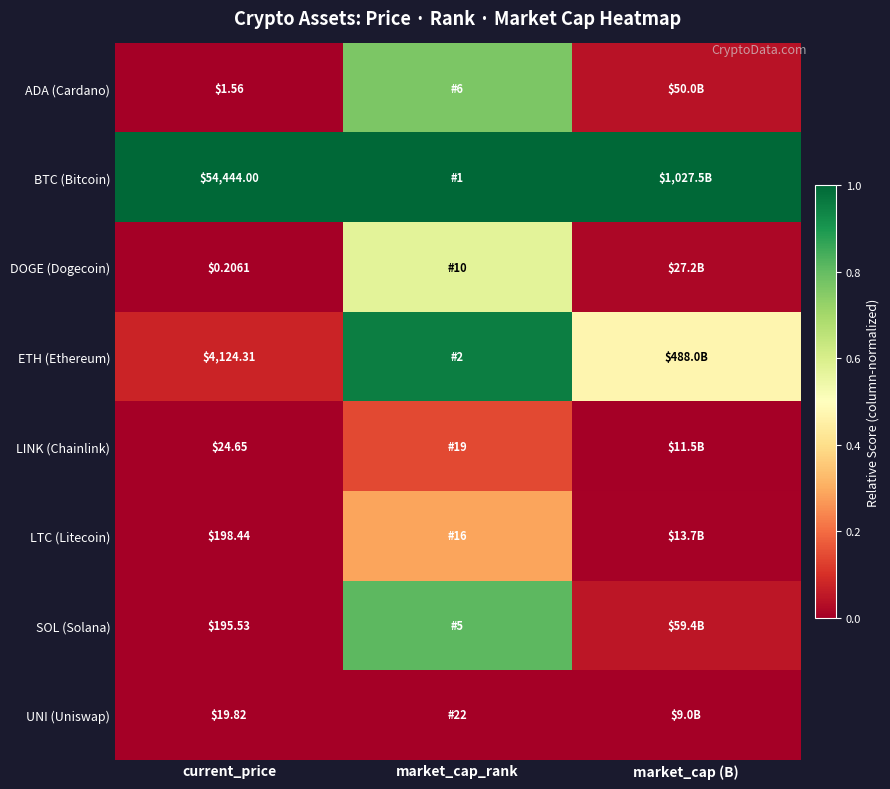

Is the value of ADA (Cardano) at current_price greater than the value of LTC (Litecoin) at current_price?

No